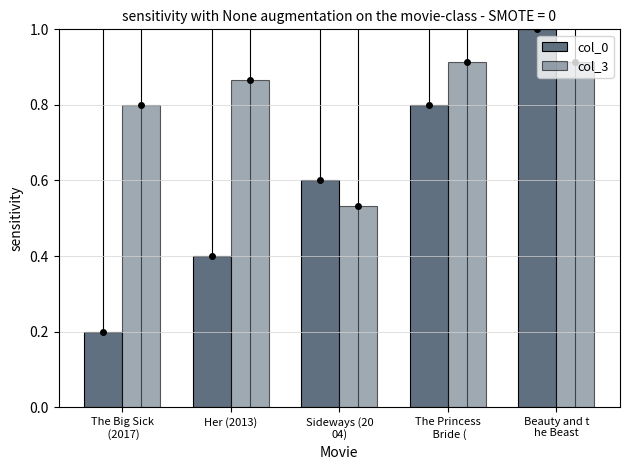

Rank the categories by col_0 value from lowest to highest.

The Big Sick
 (2017), Her (2013), Sideways (20
04), The Princess
 Bride (, Beauty and t
he Beast